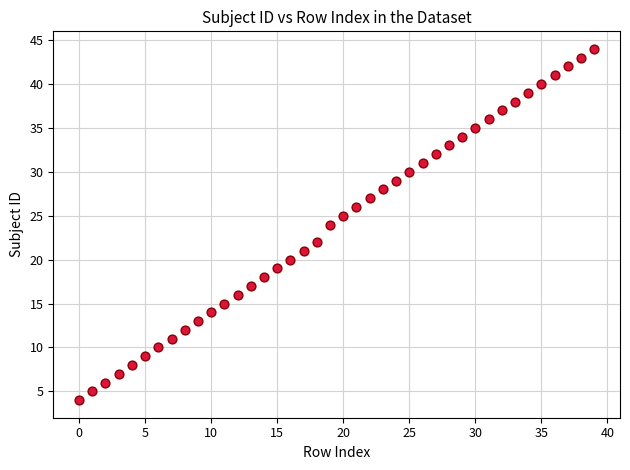

What is the range of Y values (max minus min)?

40